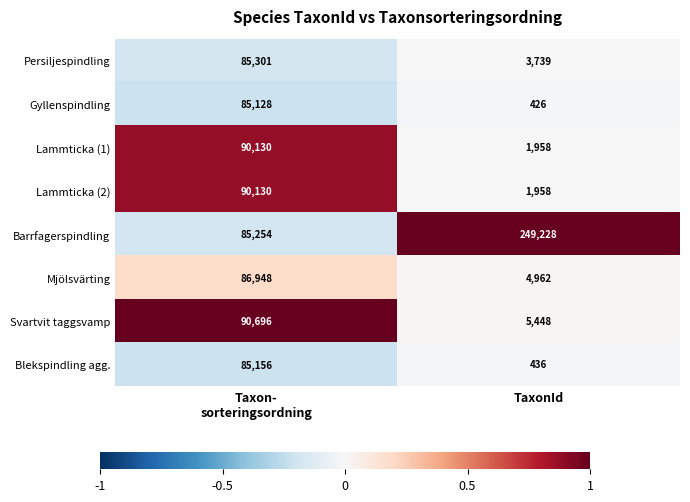

How many values in the Mjölsvärting series are below 86948?

1